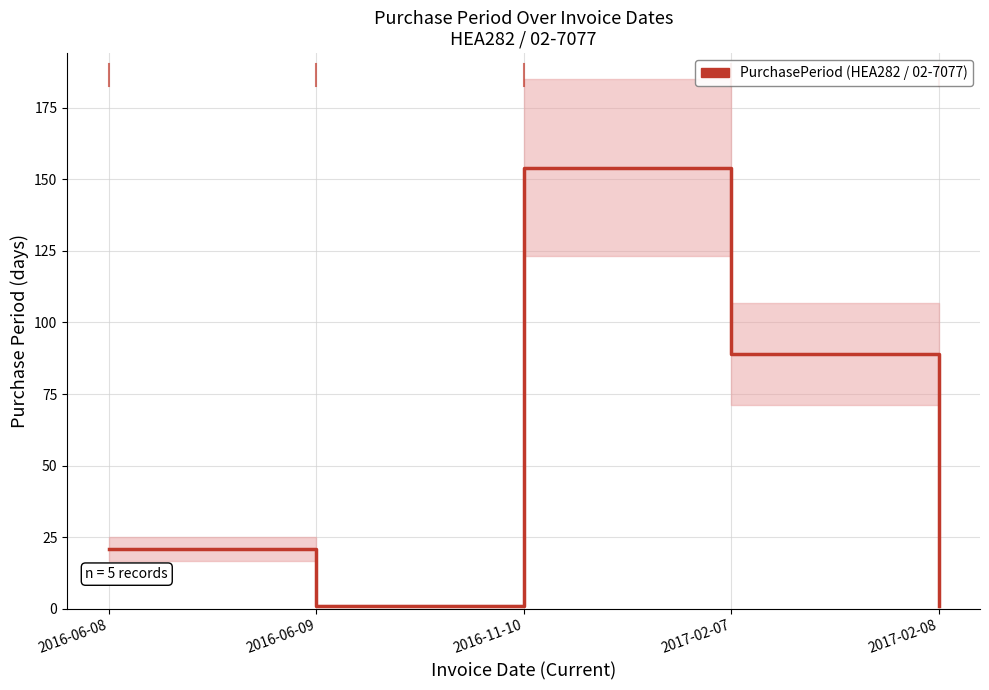

The value at 2016-06-08 is 21. True or false?

True